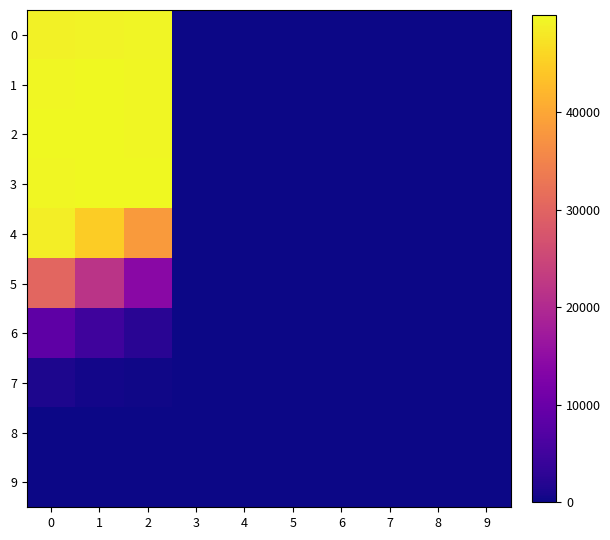

What is the maximum value shown in the chart?

49945